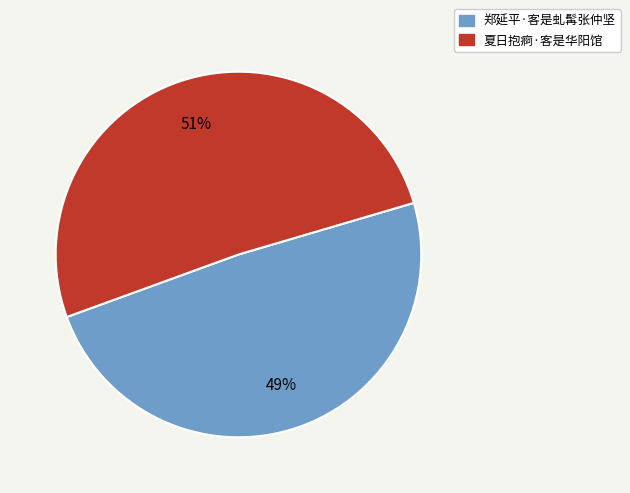

Rank the categories by value from lowest to highest.

郑延平·客是虬髯张仲坚, 夏日抱痾·客是华阳馆